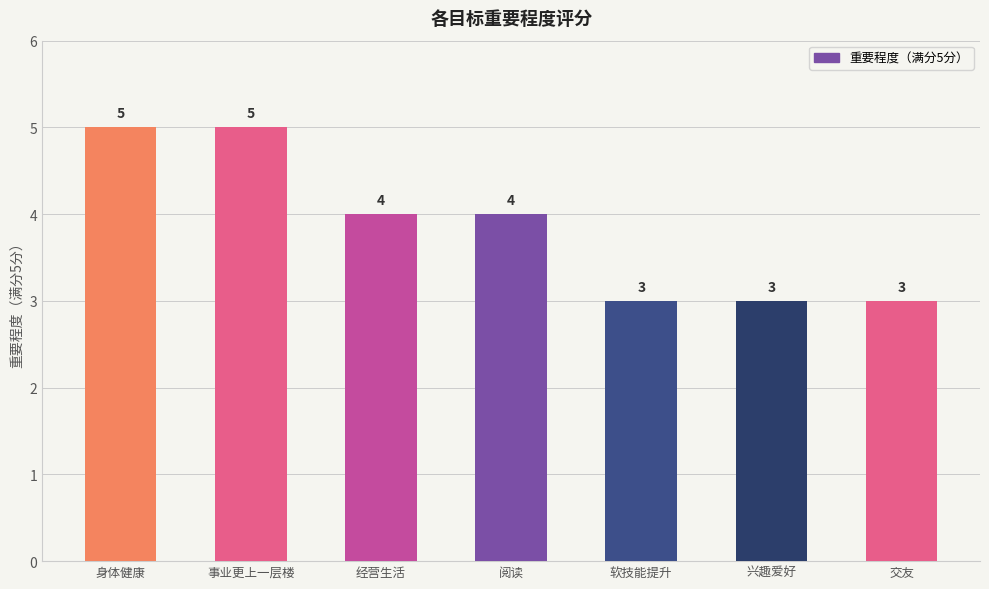

What is the approximate value at 经营生活?

4